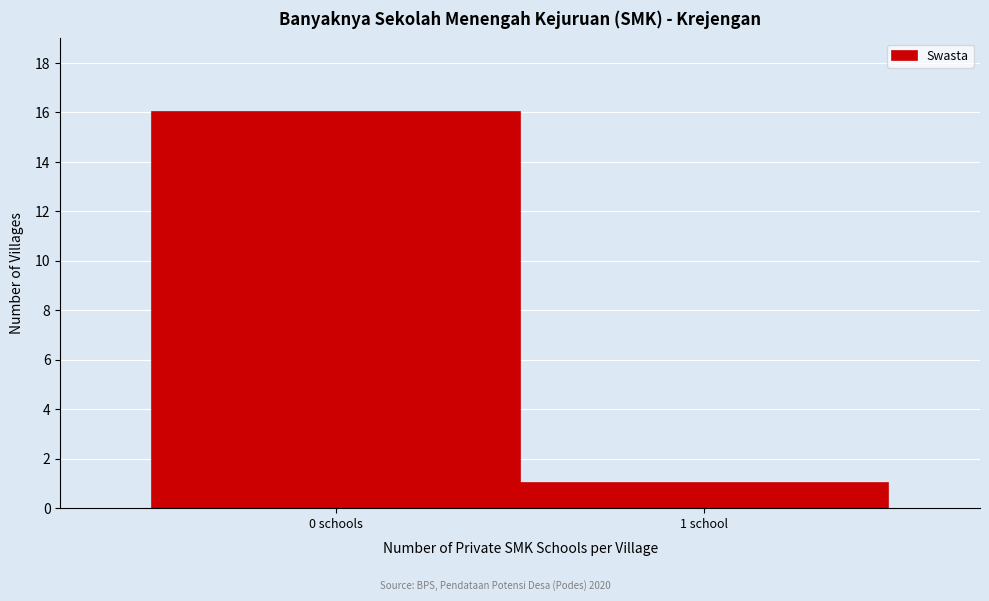

Reading left to right, extract all data points from this chart.

16	1